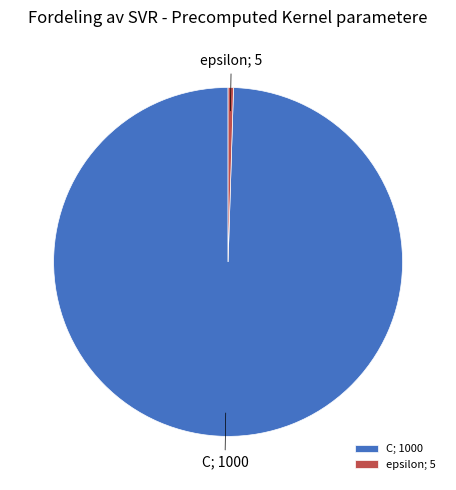

What is the largest slice in the pie chart?

C